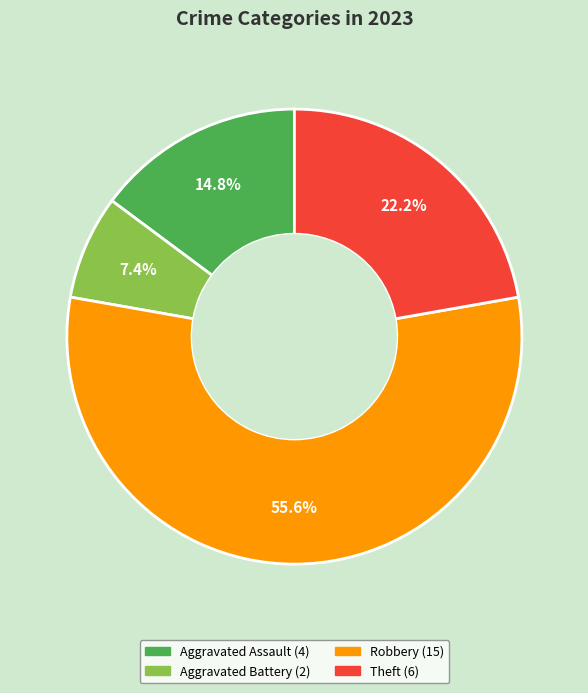

Does any single category account for the majority?

Yes